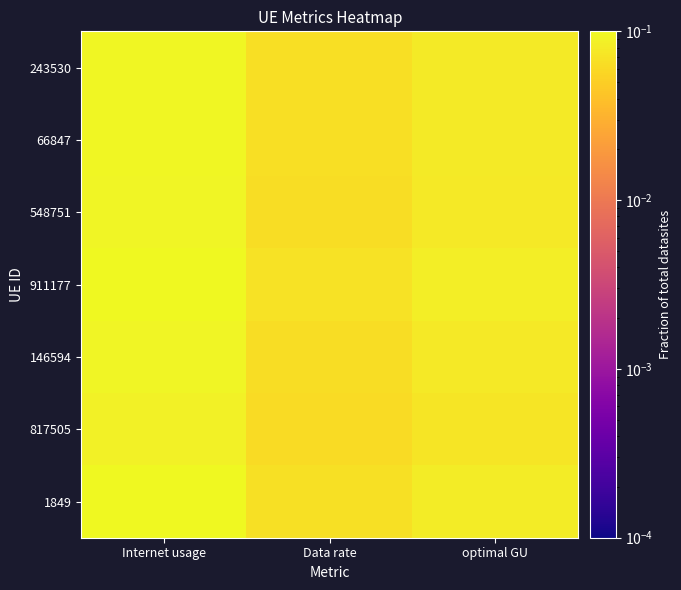

Reading left to right, list all the values displayed in this chart.

243530: Internet usage=0.1	Data rate=0.1	optimal GU=0.1
66847: Internet usage=0.1	Data rate=0.1	optimal GU=0.1
548751: Internet usage=0.1	Data rate=0.1	optimal GU=0.1
911177: Internet usage=0.1	Data rate=0.1	optimal GU=0.1
146594: Internet usage=0.1	Data rate=0.1	optimal GU=0.1
817505: Internet usage=0.1	Data rate=0.1	optimal GU=0.1
1849: Internet usage=0.1	Data rate=0.1	optimal GU=0.1